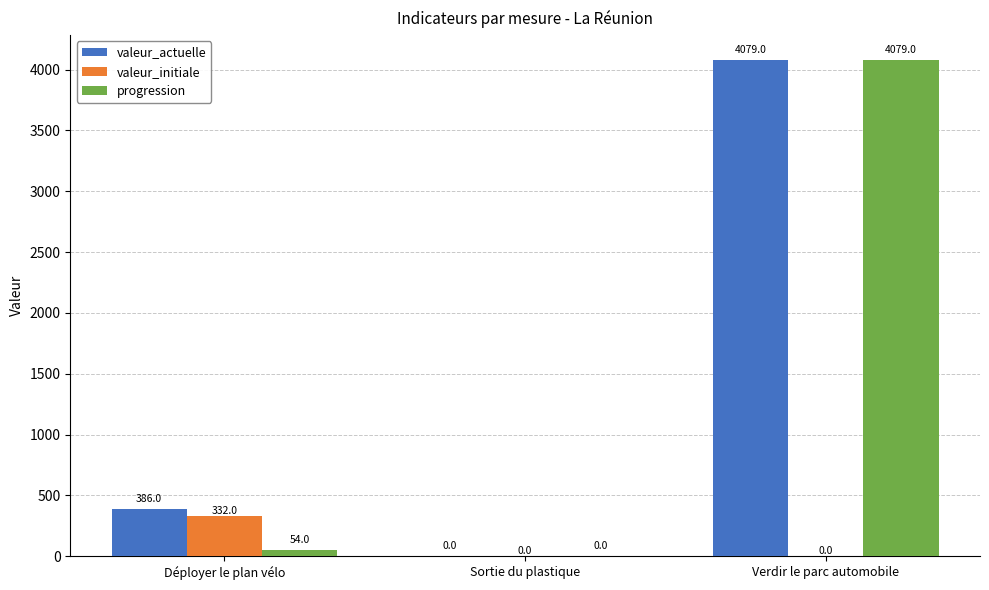

Reading left to right, transcribe all the data shown in this chart.

valeur_actuelle: Déployer le plan vélo=386	Sortie du plastique=0	Verdir le parc automobile=4079
valeur_initiale: Déployer le plan vélo=332	Sortie du plastique=0	Verdir le parc automobile=0
progression: Déployer le plan vélo=54	Sortie du plastique=0	Verdir le parc automobile=4079